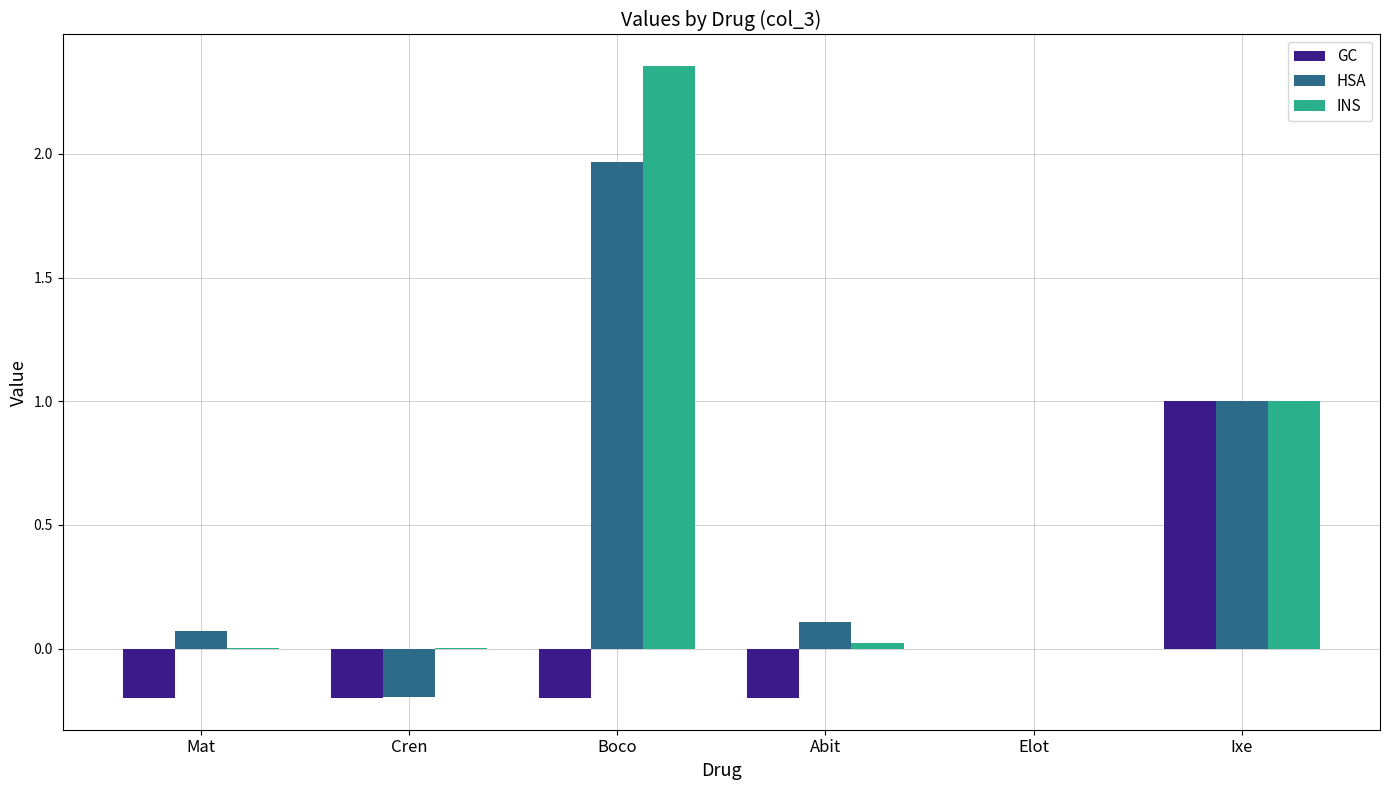

Is the value of GC at Cren greater than the value of HSA at Abit?

No